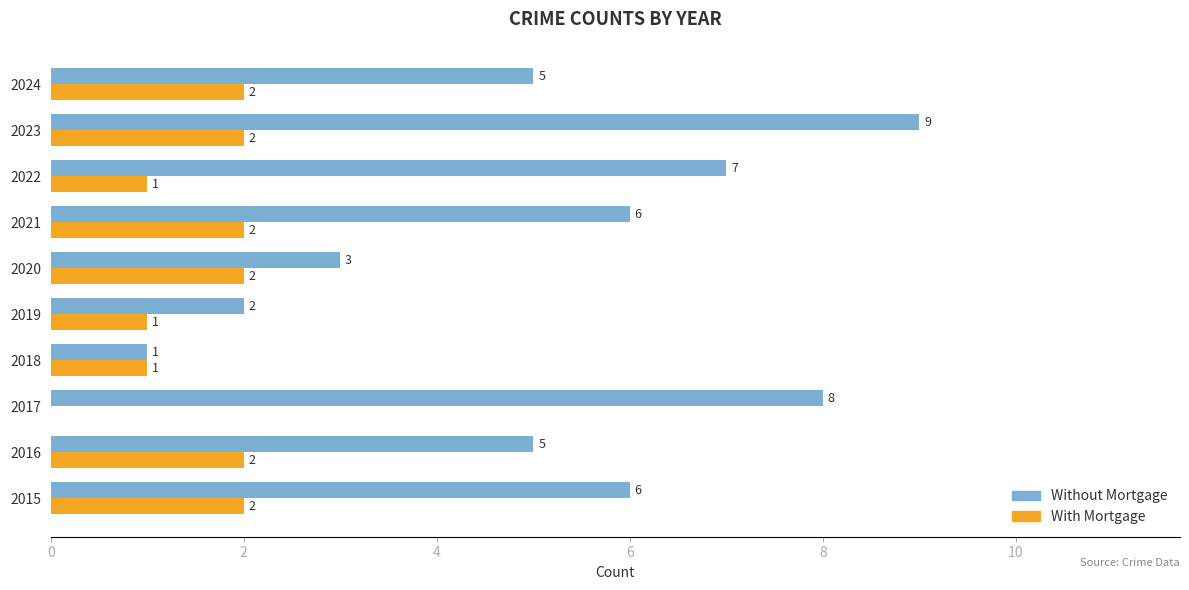

Is it true that With Mortgage equals 2 at 2024?

True